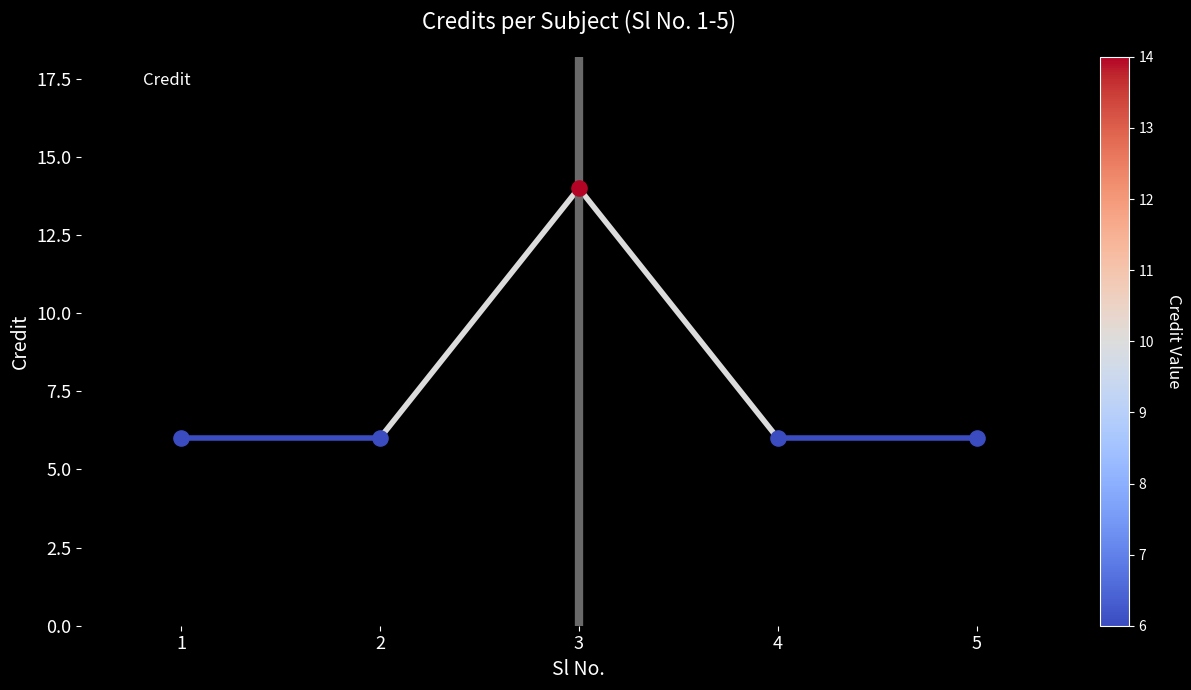

Approximately how many times larger is the value at 1 compared to 2?

1.0